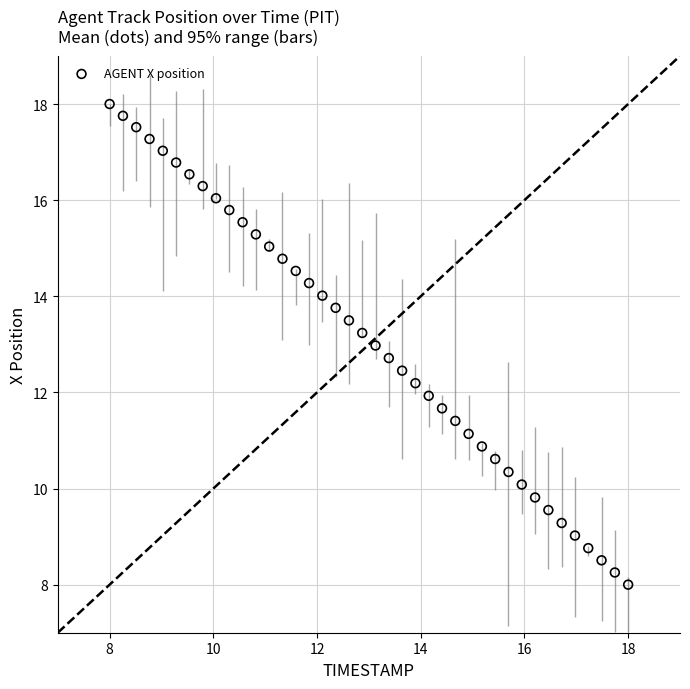

What is the range of X values (max minus min)?

10.0